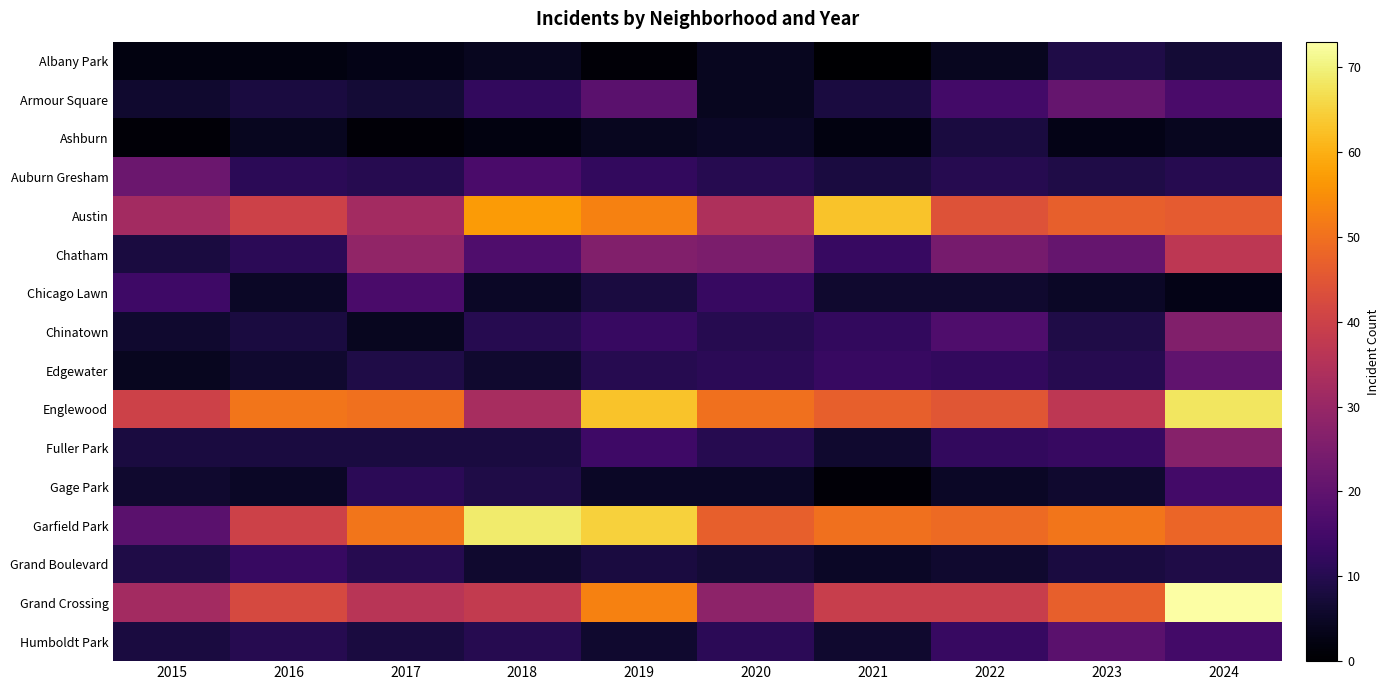

What is the total value across all series at 2019?

360